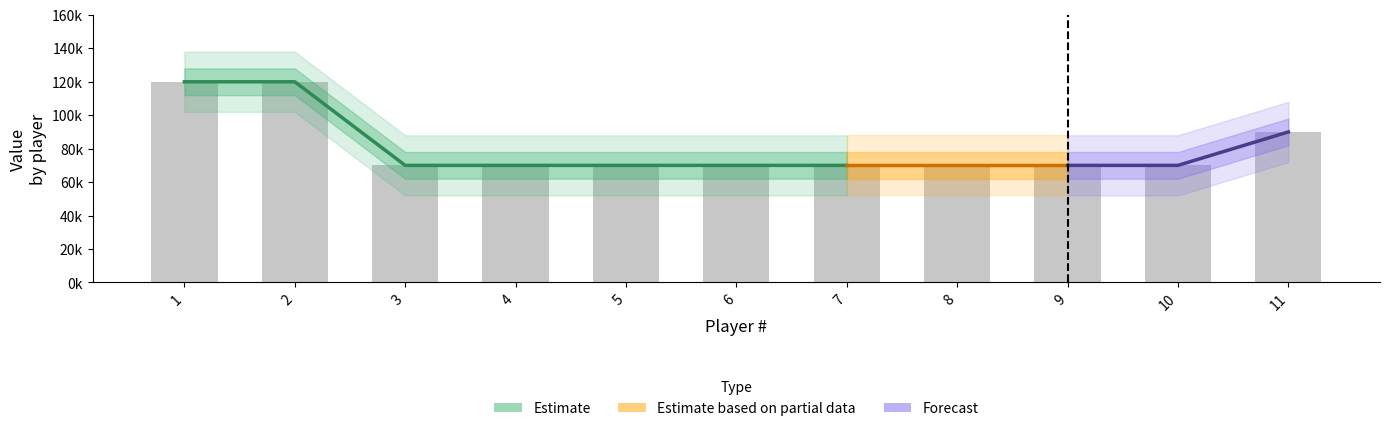

What is the minimum value shown in the chart?

70000